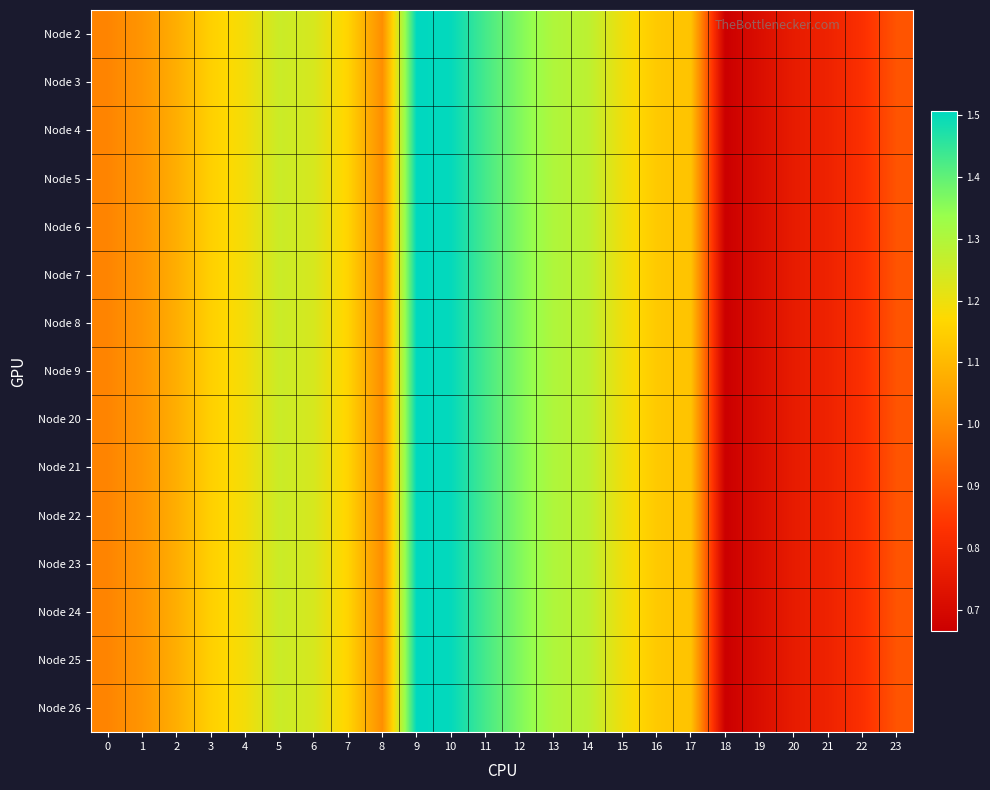

What is the greatest value displayed?

1.5